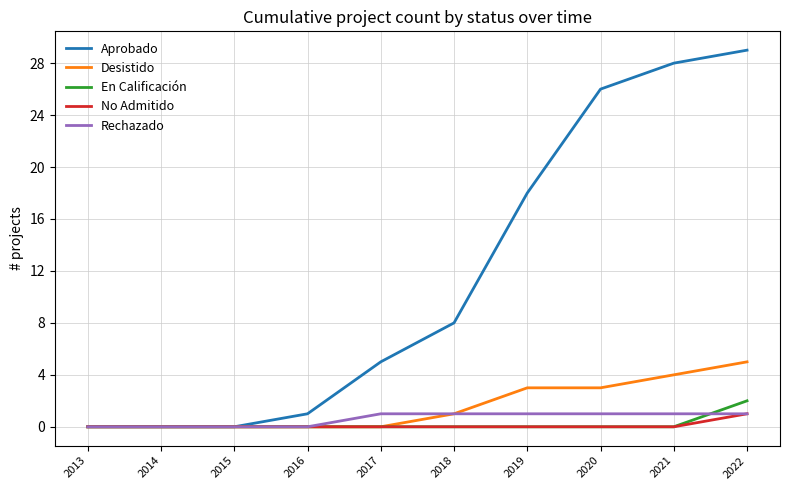

Is it true that No Admitido equals 0 at 2019?

True